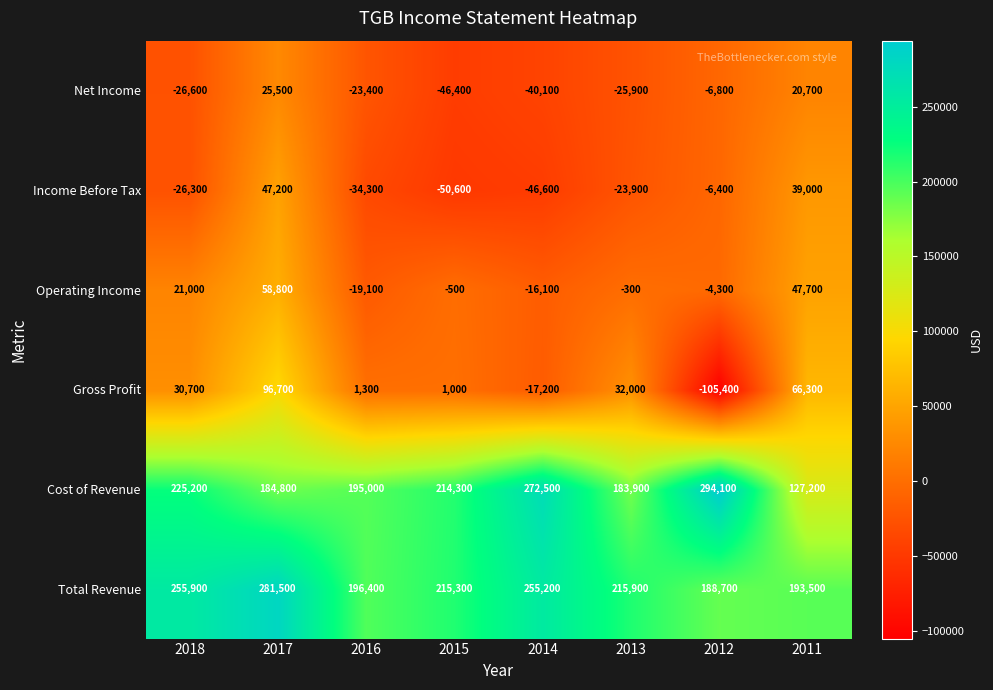

True or false: Operating Income has a value of -300 at 2013.

True